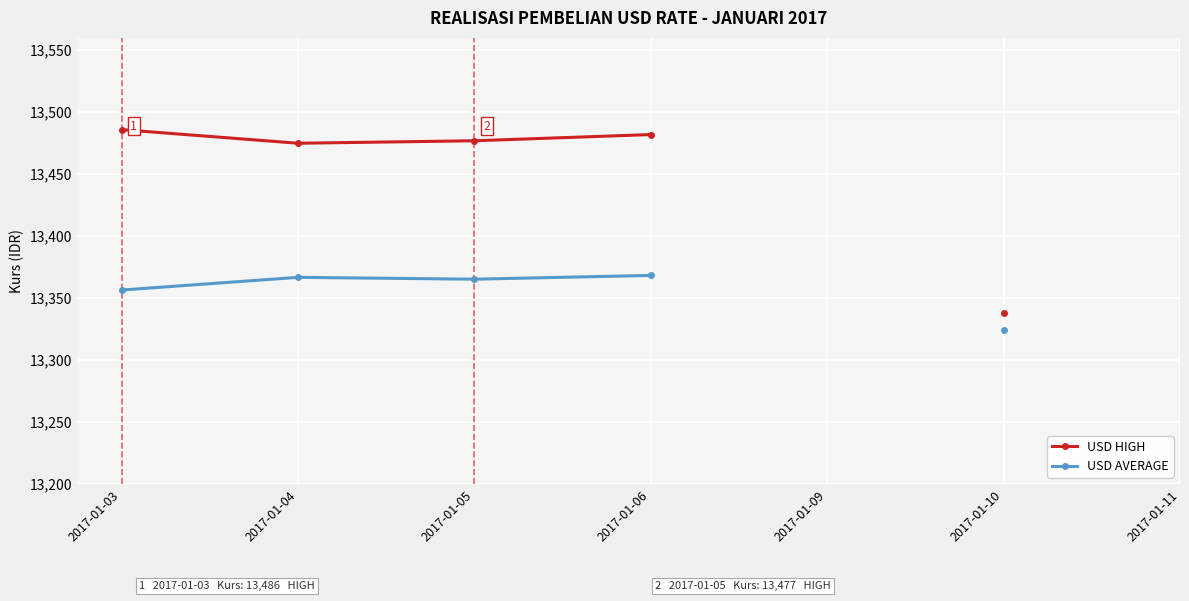

At how many categories does at least one series exceed 13448?

4